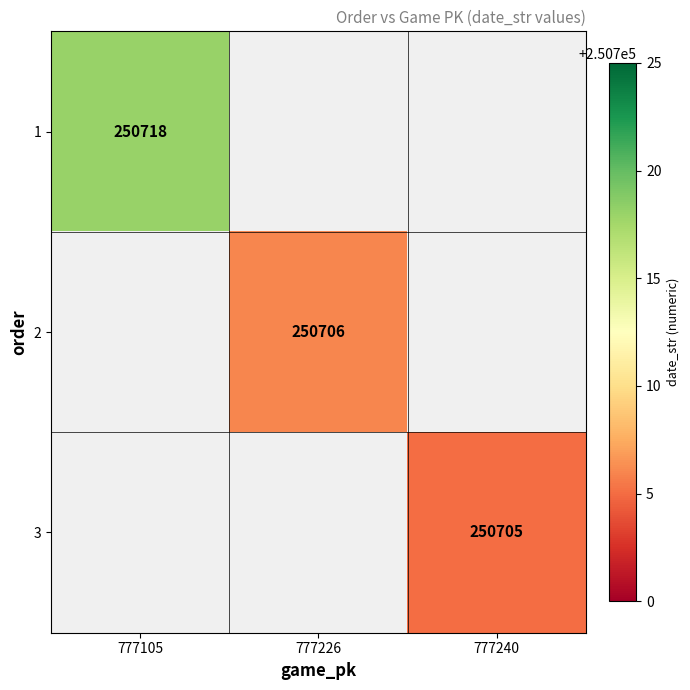

The value of 2 at 777226 is 170584. True or false?

False